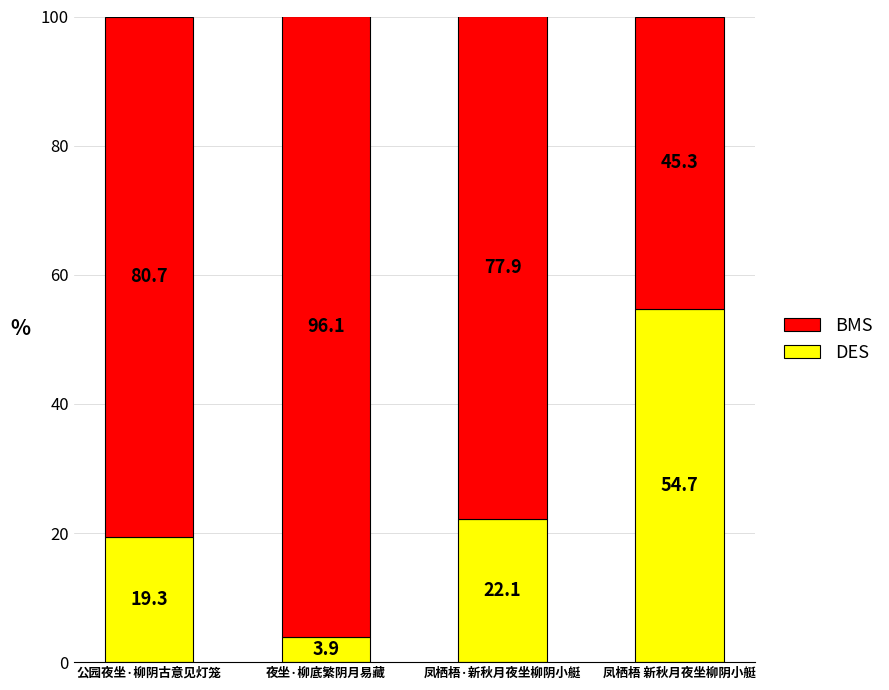

What is the total value across all series at 夜坐·柳底繁阴月易藏?

100.0